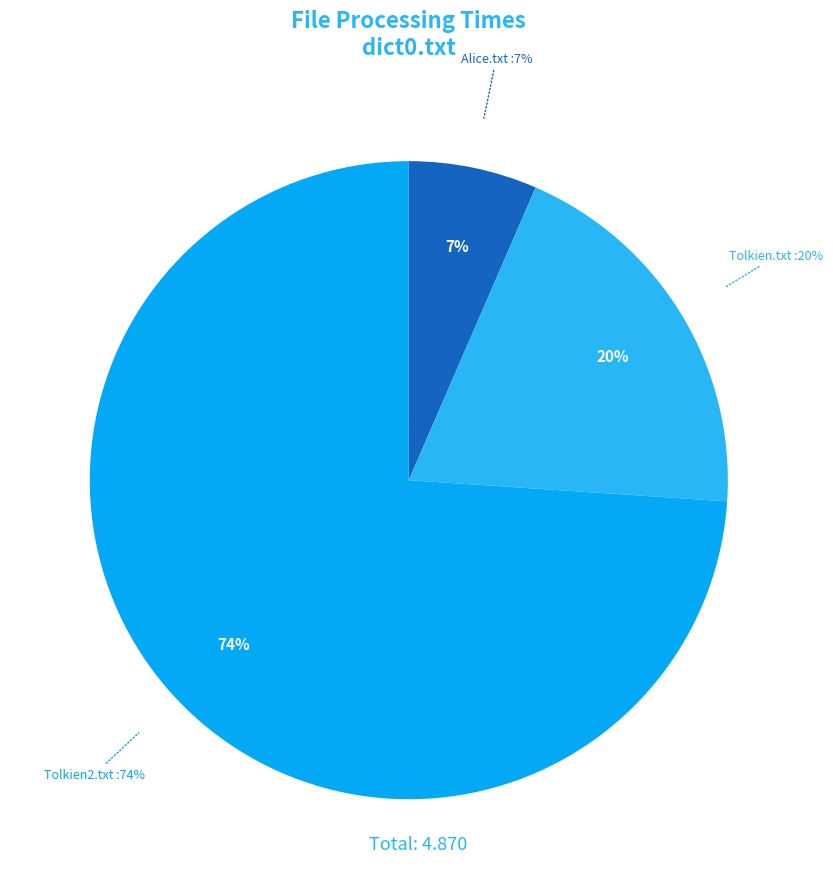

Which category has the biggest portion of the pie?

Tolkien2.txt